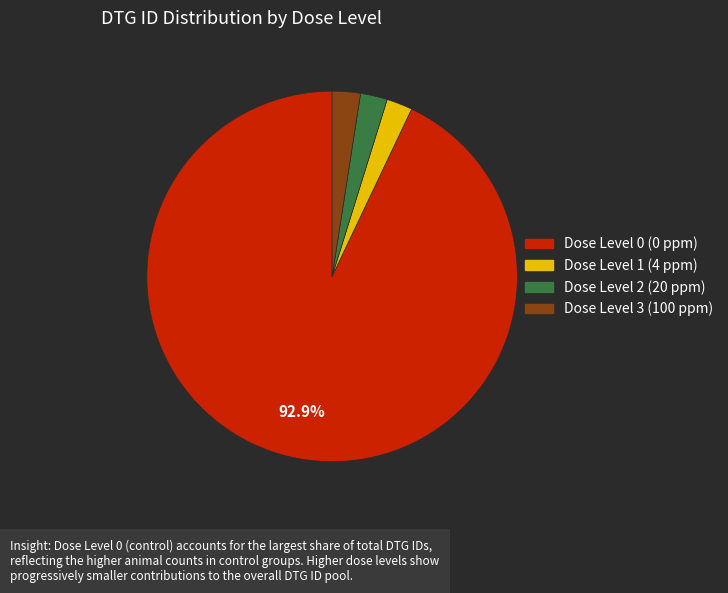

Is there a majority slice in this chart?

Yes